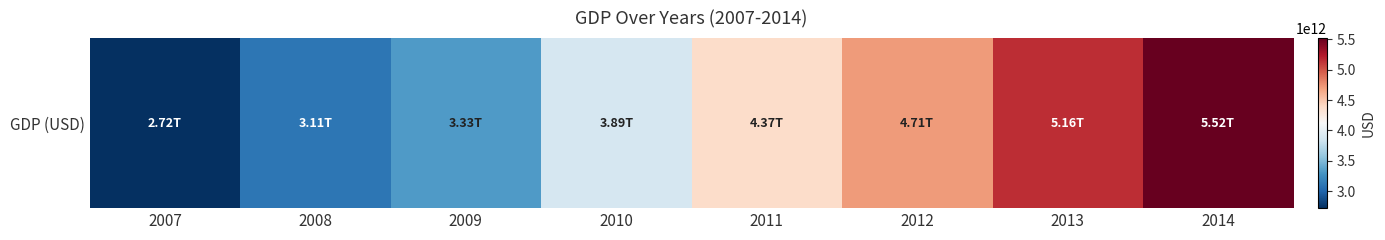

Approximately how many times larger is the value at 2008 compared to 2012?

0.7